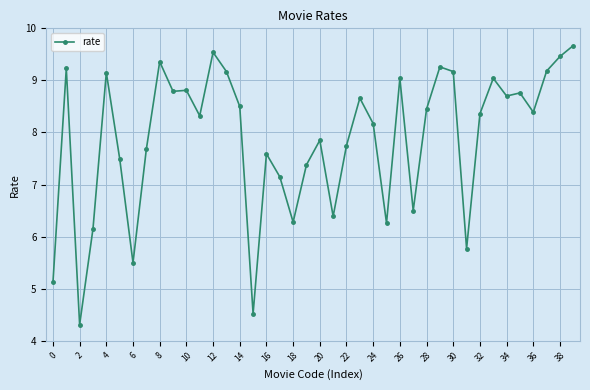

What is the sum of all values?

314.9